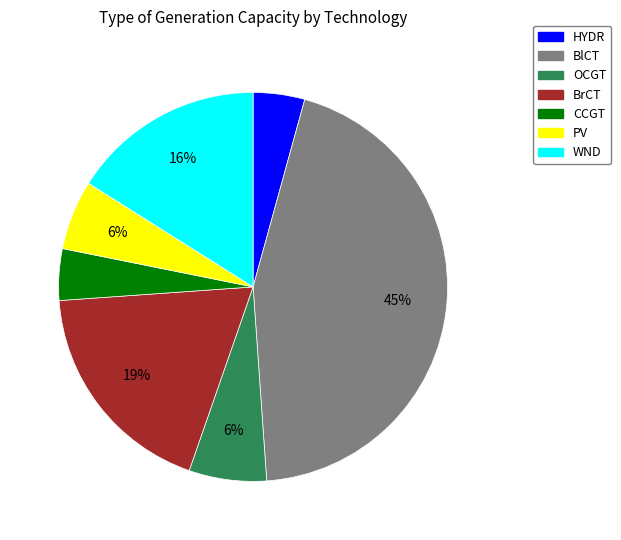

Do HYDR and OCGT together represent more than half of the pie?

No